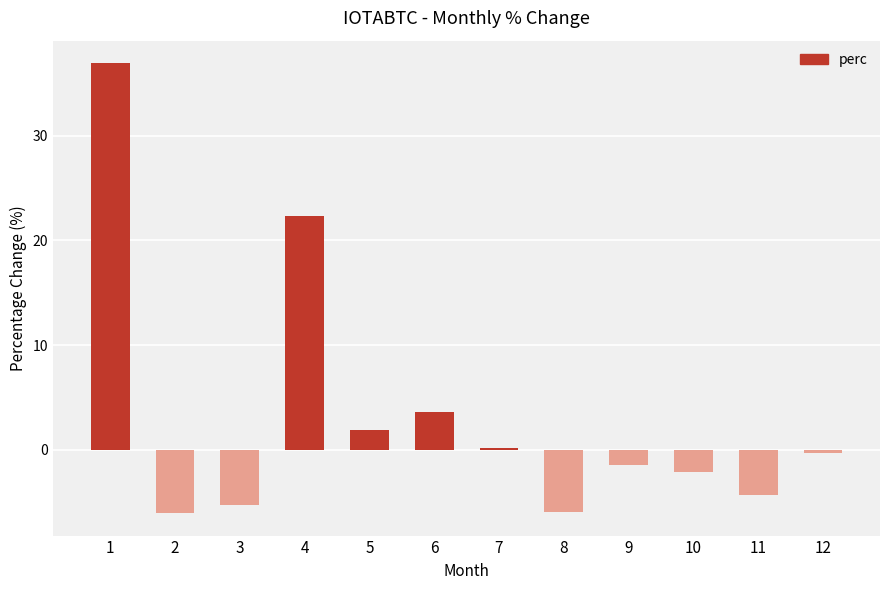

What is the maximum value shown in the chart?

36.9